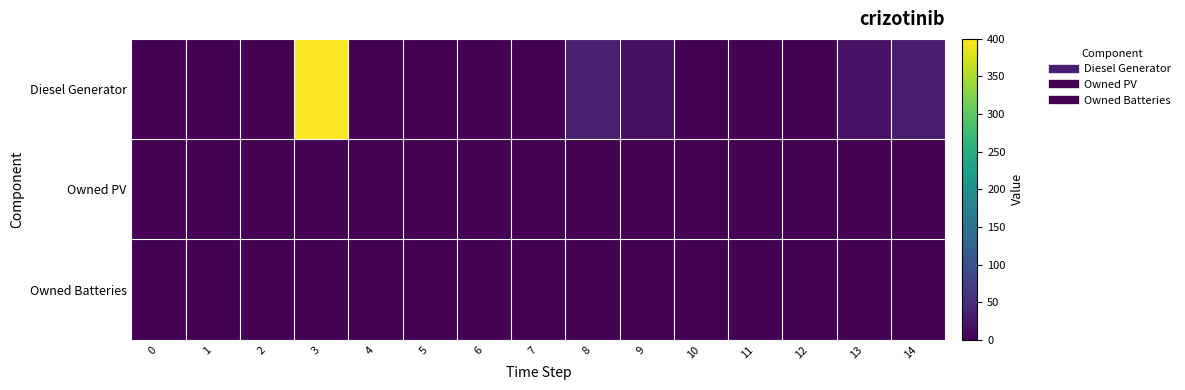

Reading left to right, transcribe all the data shown in this chart.

Diesel Generator: 0=0	1=0	2=0	3=400	4=0	5=0	6=0	7=0	8=35	9=16	10=0	11=0	12=0	13=19	14=32
Owned PV: 0=0	1=0	2=0	3=0	4=0	5=0	6=0	7=0	8=0	9=0	10=0	11=0	12=0	13=0	14=0
Owned Batteries: 0=0	1=0	2=0	3=0	4=0	5=0	6=0	7=0	8=0	9=0	10=0	11=0	12=0	13=0	14=0